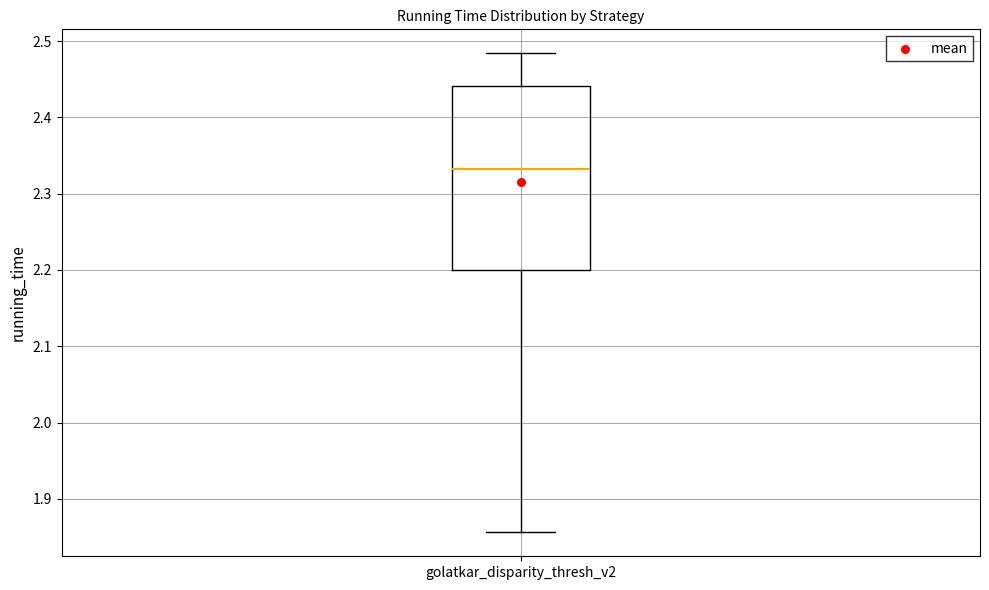

Read this box plot against the y-axis: the position of the median line, the range covered by the box, and the ends of both whiskers. The values are not printed on the chart, so give them approximately, as read against the axis.

median 2.33, box 2.20 to 2.44, whiskers 1.86 to 2.48